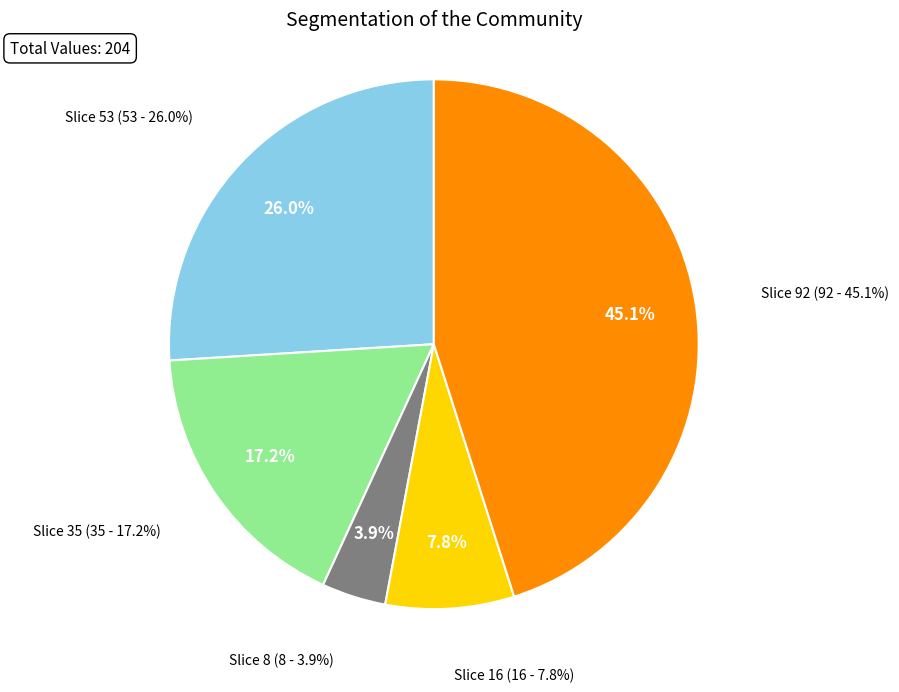

How many segments does this pie chart have?

5